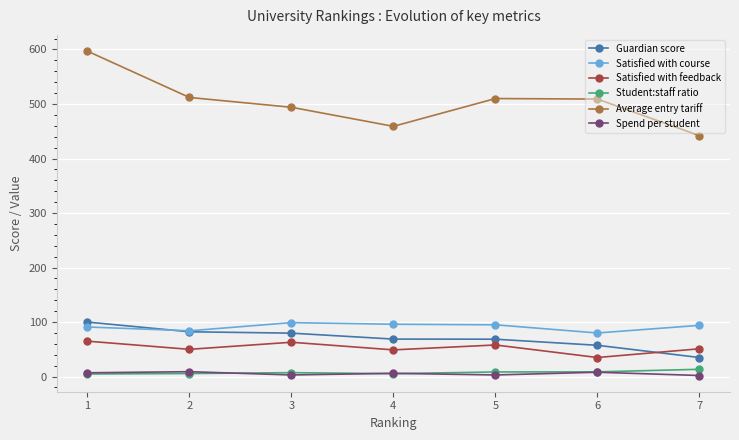

What is the sum of all Satisfied with feedback values?

371.0